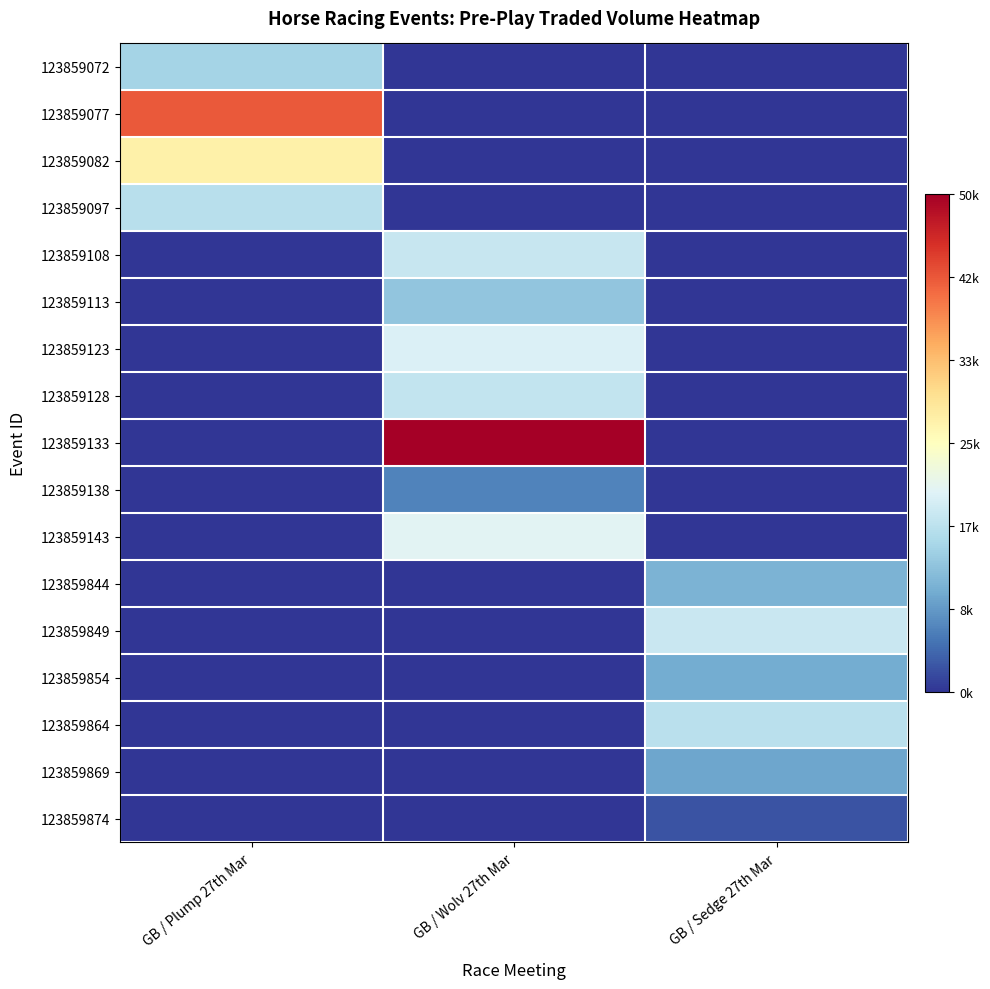

What is the spread (max minus min) of values at GB / Sedge 27th Mar?

17941.6